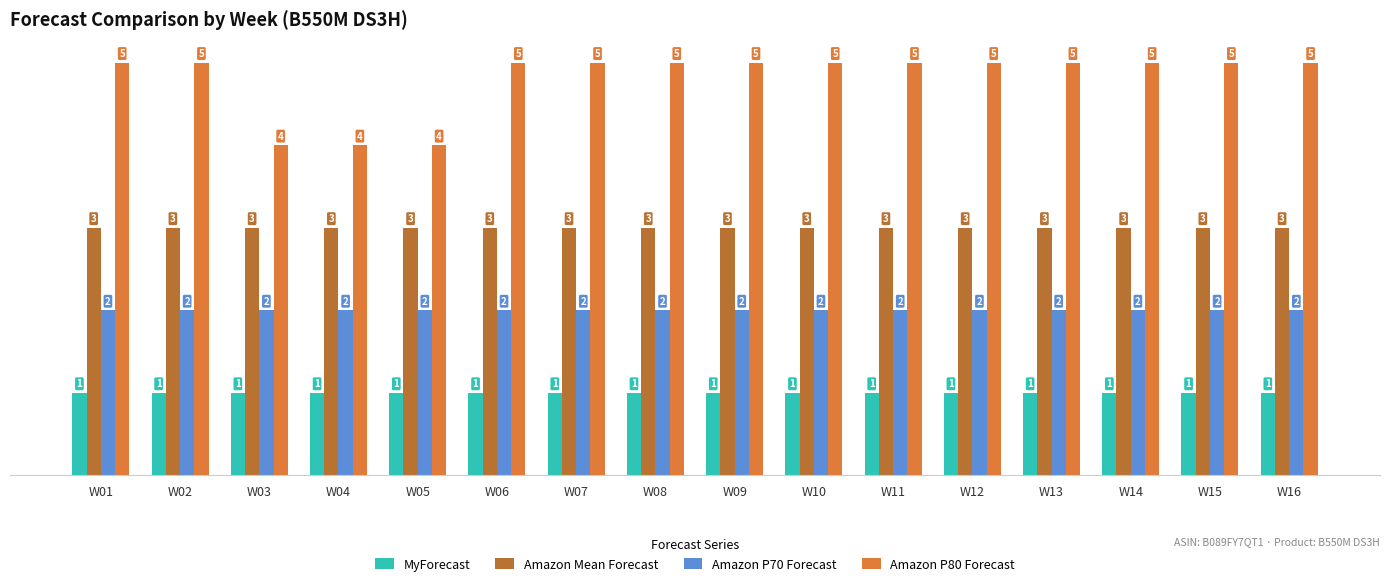

What are all the series names shown in the legend?

MyForecast, Amazon Mean Forecast, Amazon P70 Forecast, Amazon P80 Forecast